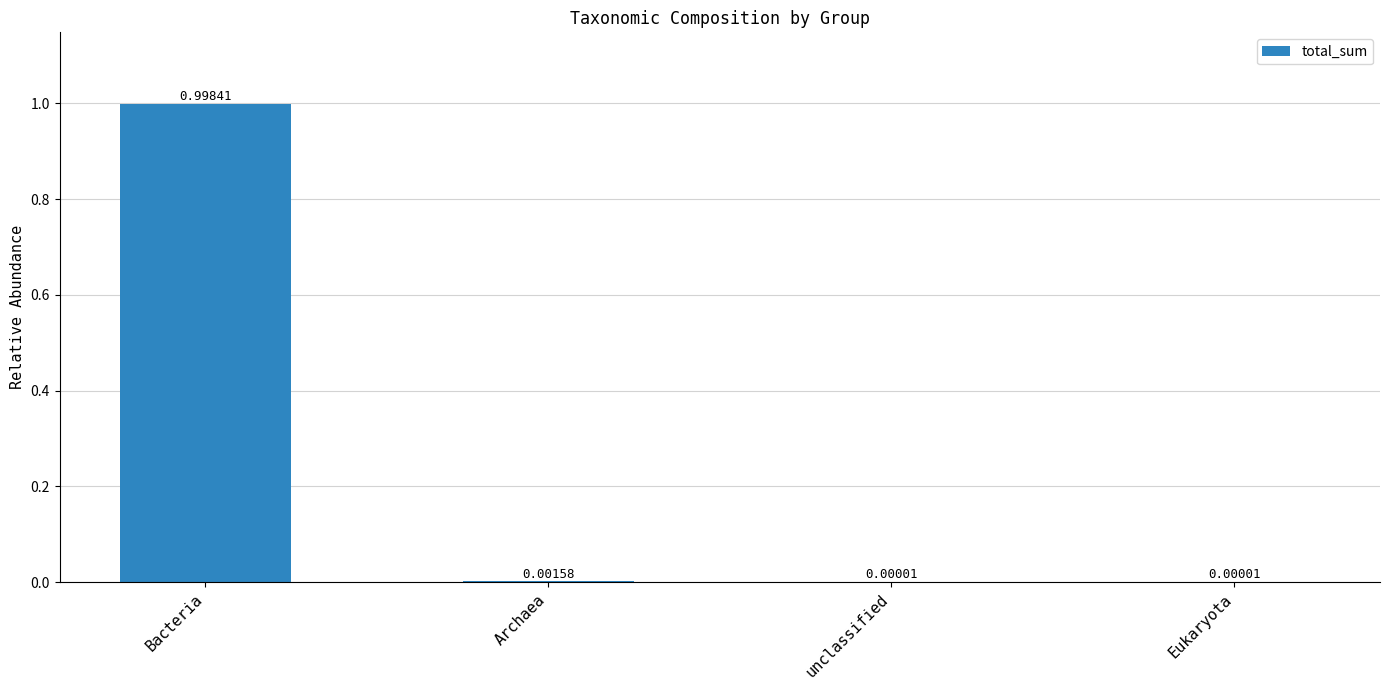

Which category has the highest value across all series?

Bacteria